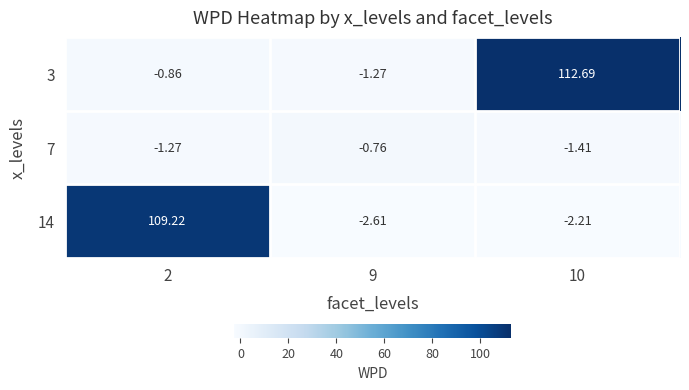

Is the value of 14 at 2 greater than the value of 3 at 2?

Yes